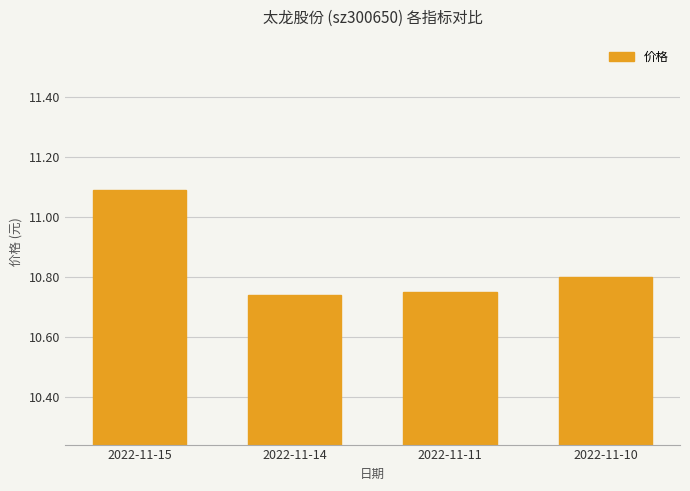

What is the change in value from 2022-11-15 to 2022-11-10?

-0.3